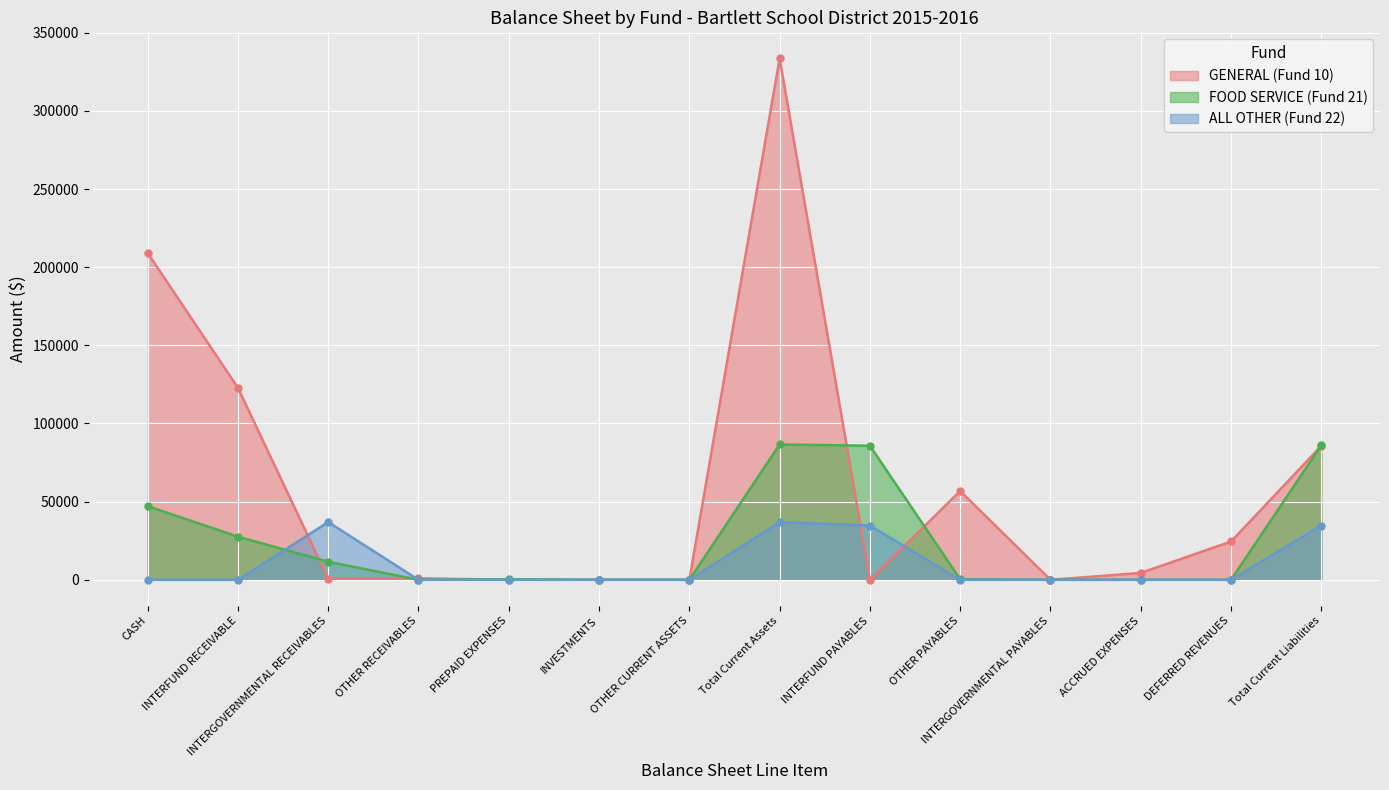

What position from the right is PREPAID EXPENSES?

10